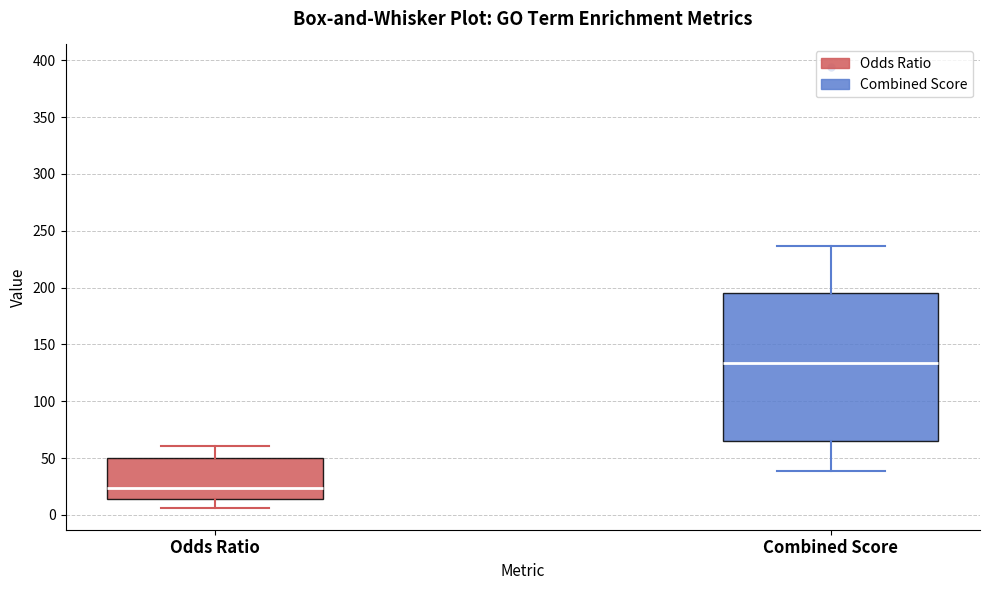

Reading left to right, read every box against the y-axis: the position of its median line, the range the box covers, and the ends of its whiskers. The values are not printed on the chart, so give them approximately, as read against the axis.

Odds Ratio: median 25, box 15 to 50, whiskers 5 to 60
Combined Score: median 135, box 65 to 195, whiskers 40 to 235